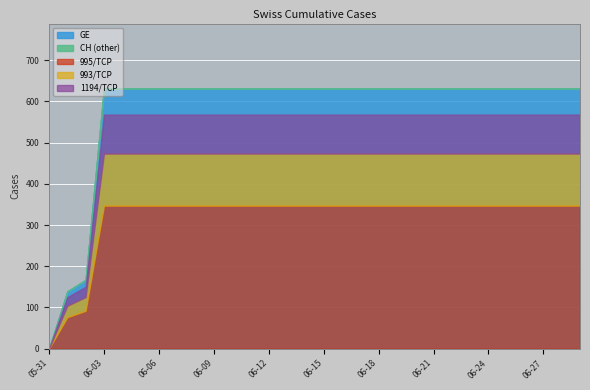

Count the number of categories in the chart.

30